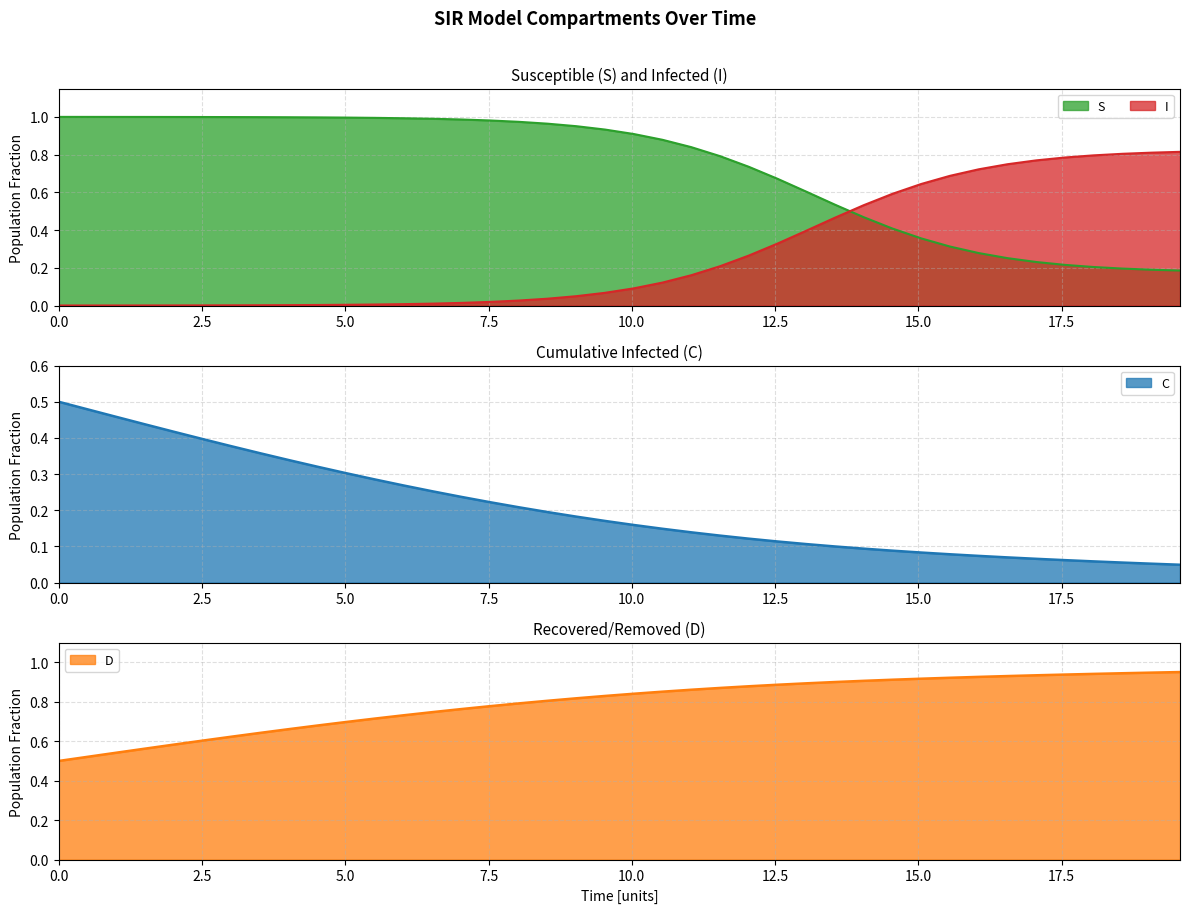

How many intersections are there between S and I?

1